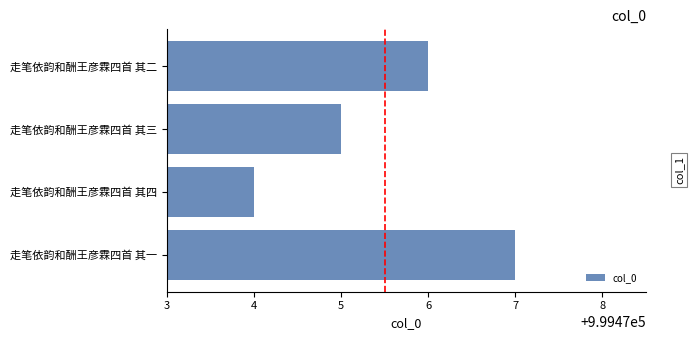

What value does the data have at 走笔依韵和酬王彦霖四首 其三?

999475